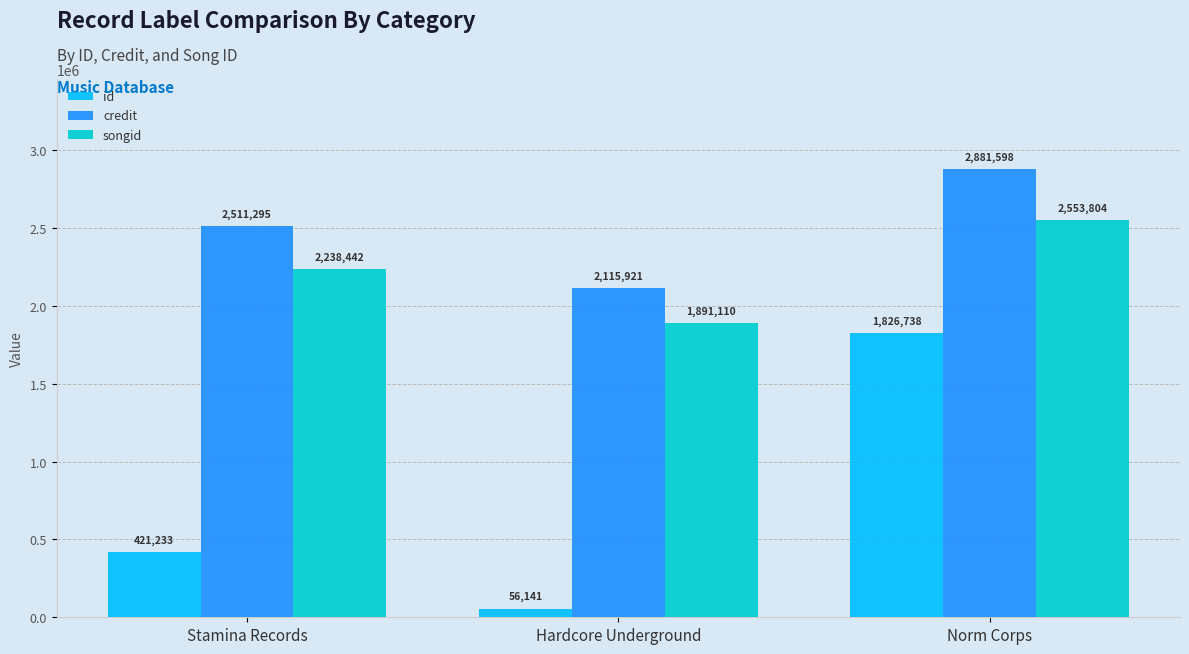

Reading left to right, what are all the values shown in this chart?

id: 421233	56141	1826738
credit: 2511295	2115921	2881598
songid: 2238442	1891110	2553804